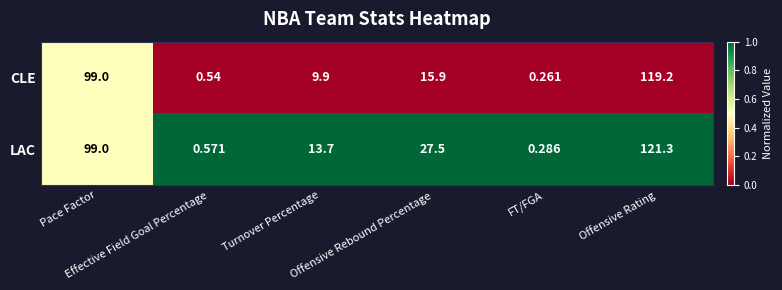

What is the spread (max minus min) of values at Effective Field Goal Percentage?

0.0